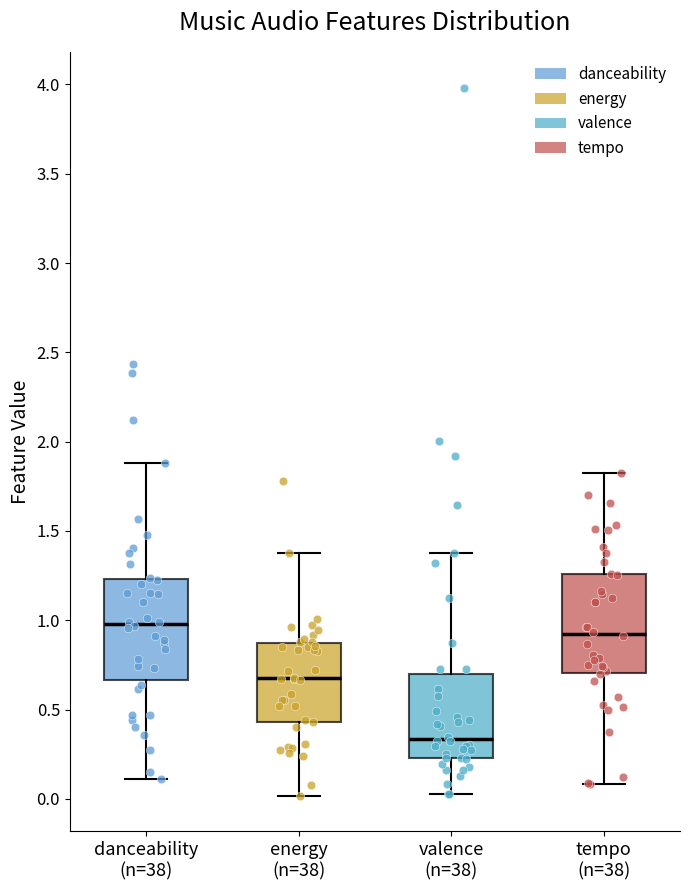

Reading left to right, read every box against the y-axis: the position of its median line, the range the box covers, and the ends of its whiskers. The values are not printed on the chart, so give them approximately, as read against the axis.

danceability (n=38): median 1.00, box 0.65 to 1.25, whiskers 0.10 to 1.90
energy (n=38): median 0.65, box 0.45 to 0.85, whiskers 0.00 to 1.40
valence (n=38): median 0.35, box 0.25 to 0.70, whiskers 0.05 to 1.40
tempo (n=38): median 0.90, box 0.70 to 1.25, whiskers 0.10 to 1.85